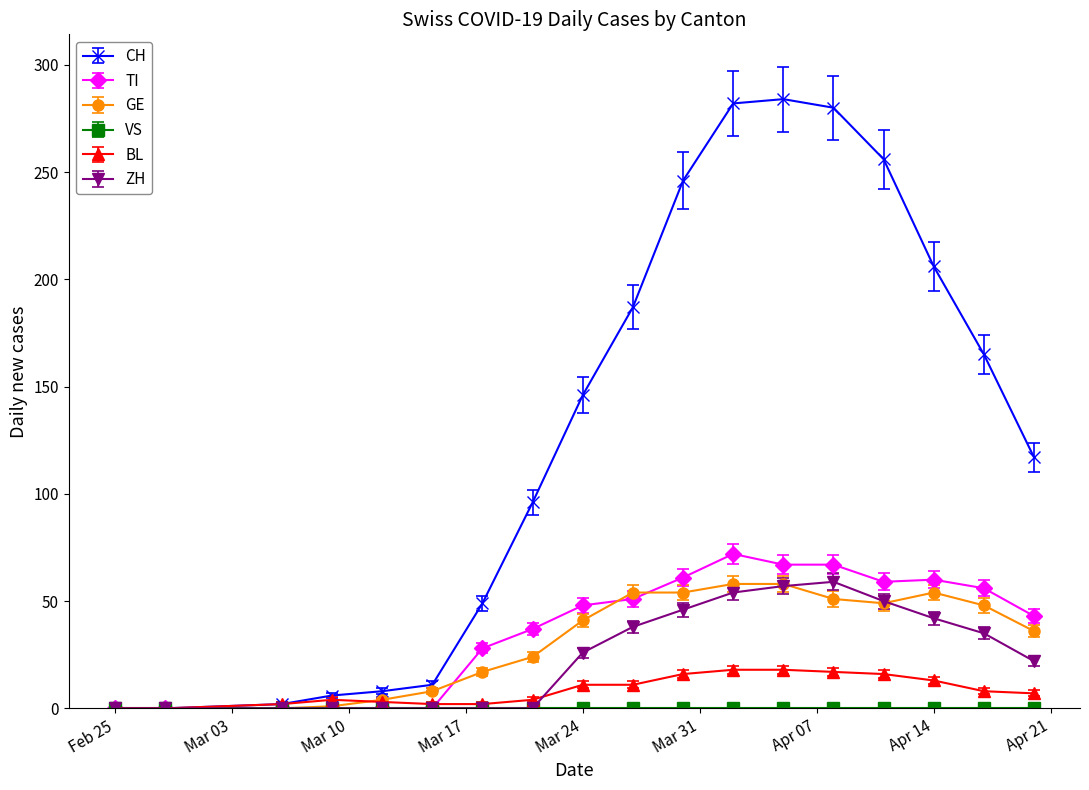

Which series has the largest total across all categories?

CH